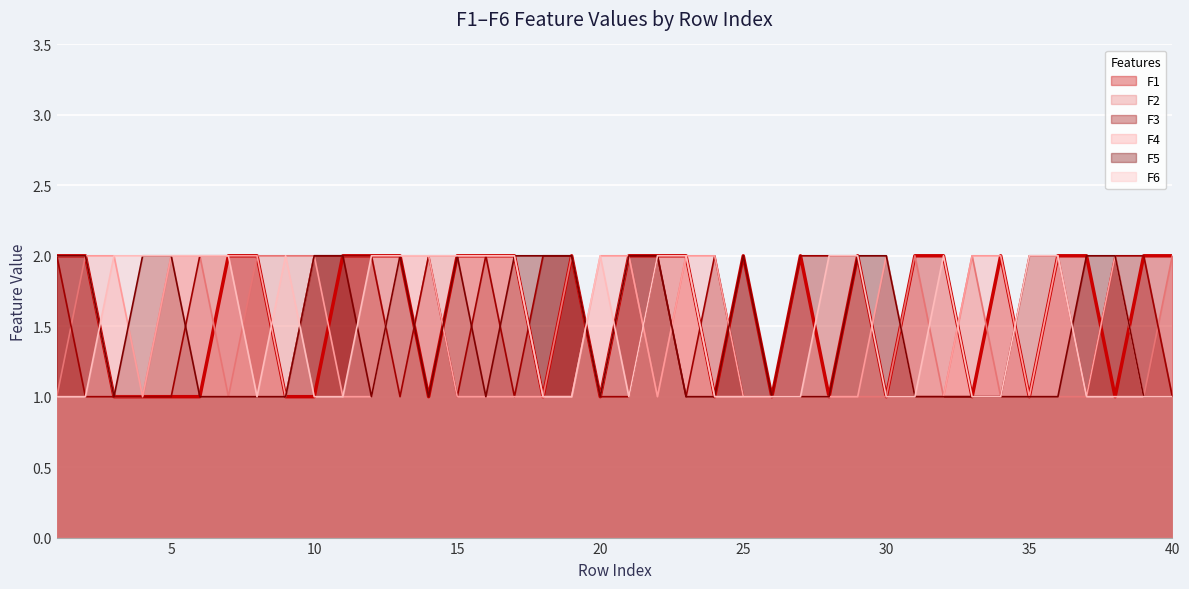

True or false: F6 has a value of 2 at 20.

True